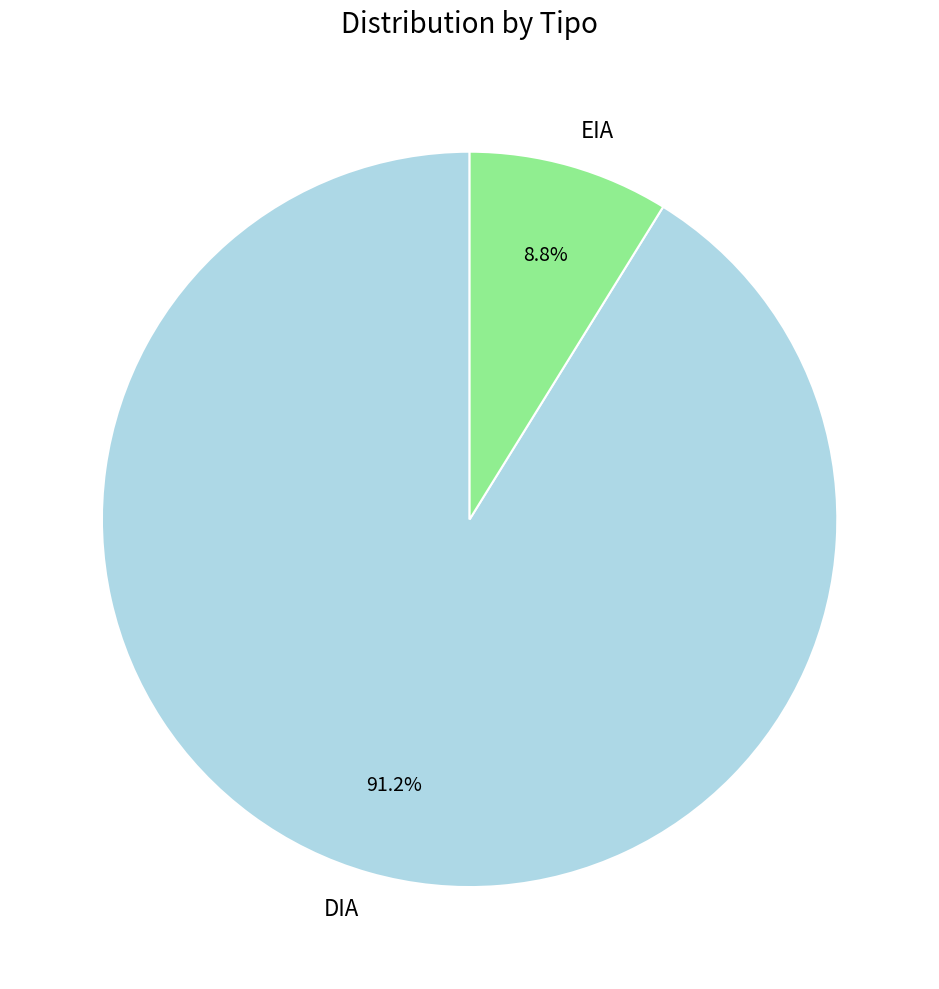

Does DIA account for over 50% of the chart?

Yes